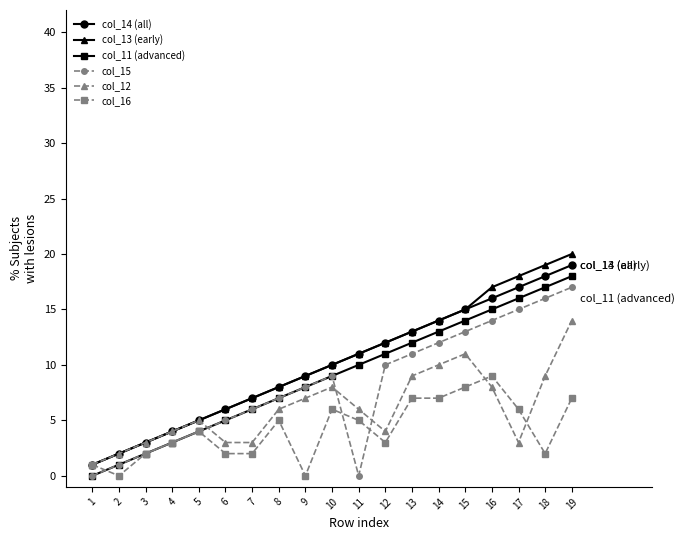

At which category is the sum across all series the highest?

19